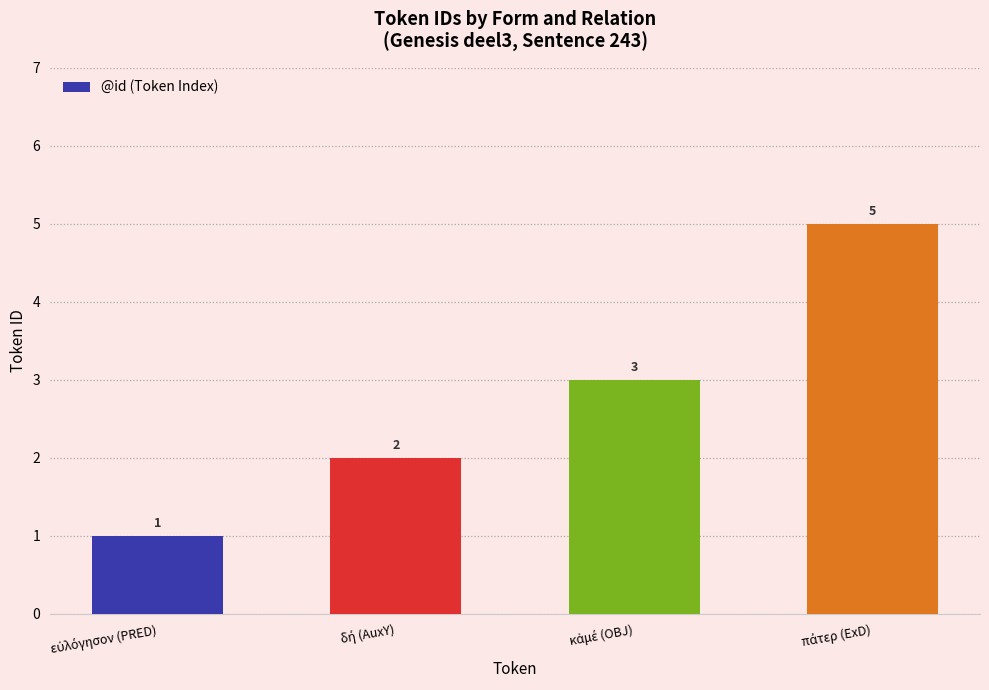

Are the bars grouped side by side (vs. stacked)?

No